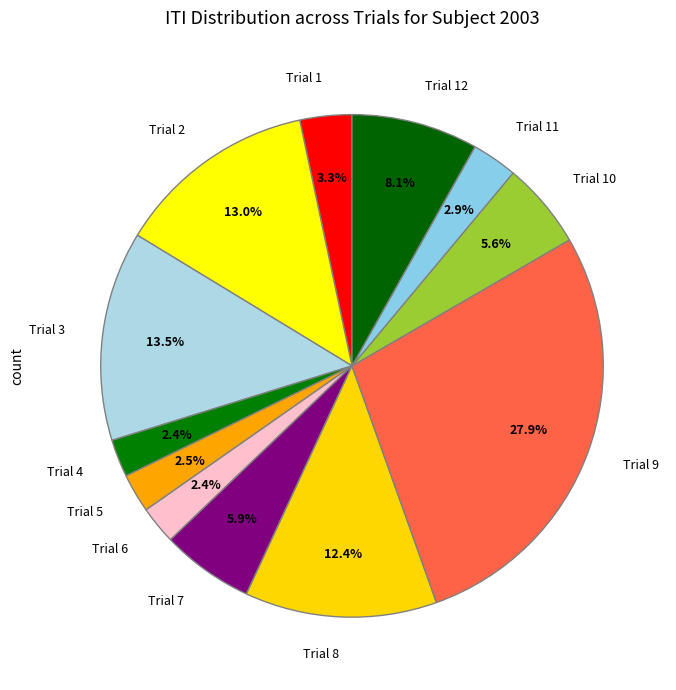

Does Trial 1 account for over 50% of the chart?

No